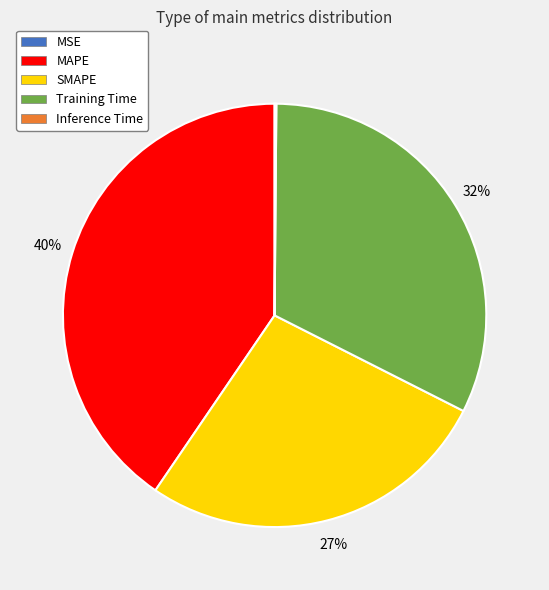

To the nearest percent, what is the average slice percentage?

20%